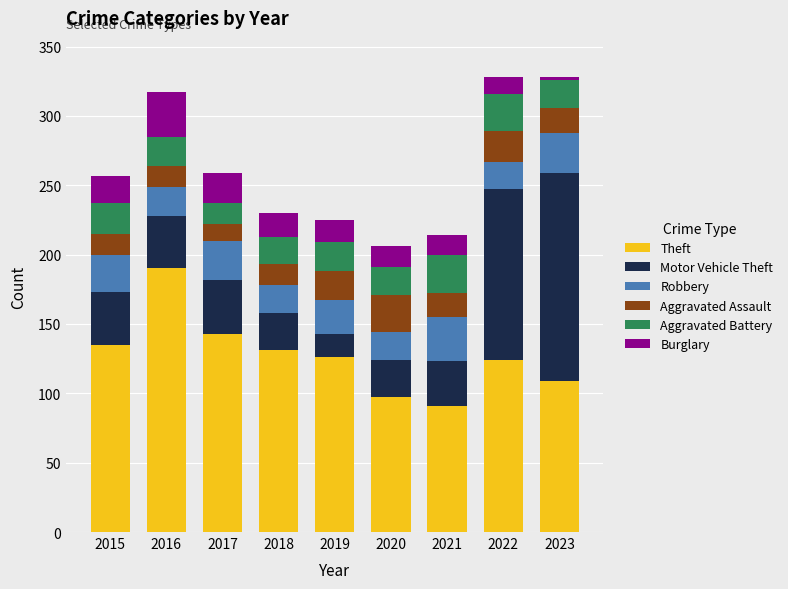

What is the sum of the Theft values at 2019 and 2020?

223